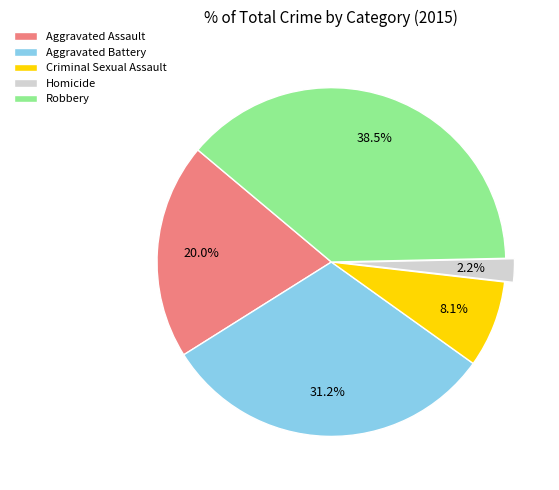

To the nearest percent, what is the difference between the Homicide and Aggravated Assault slice percentages?

18%